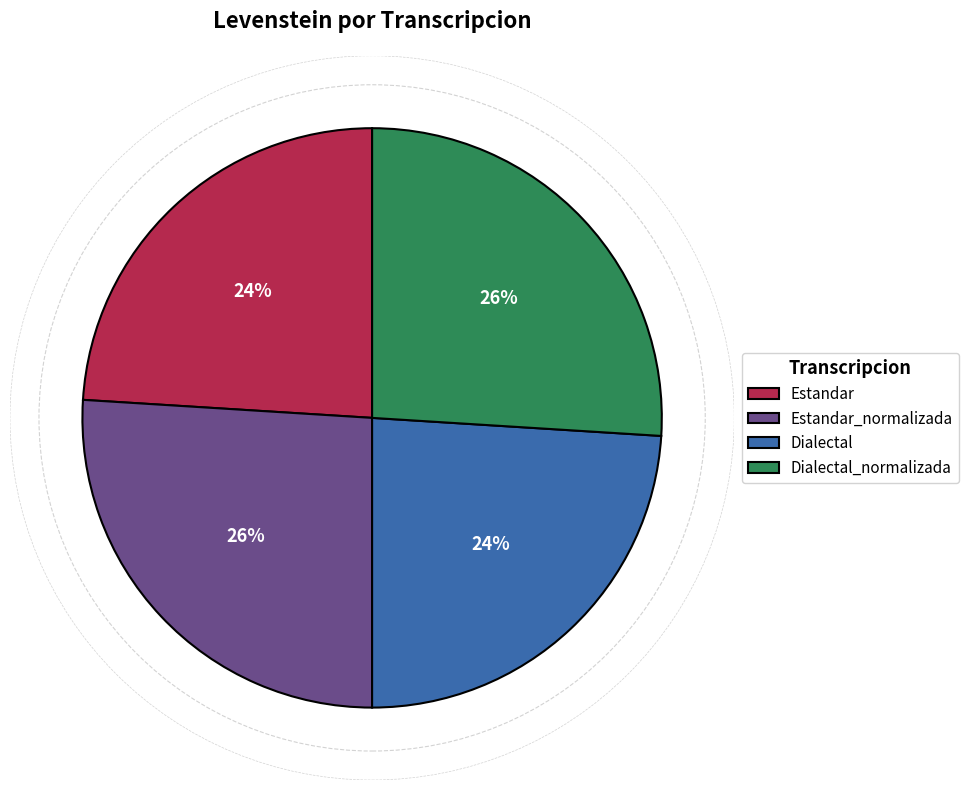

What percentage is the Estandar_normalizada slice, to the nearest percent?

26%